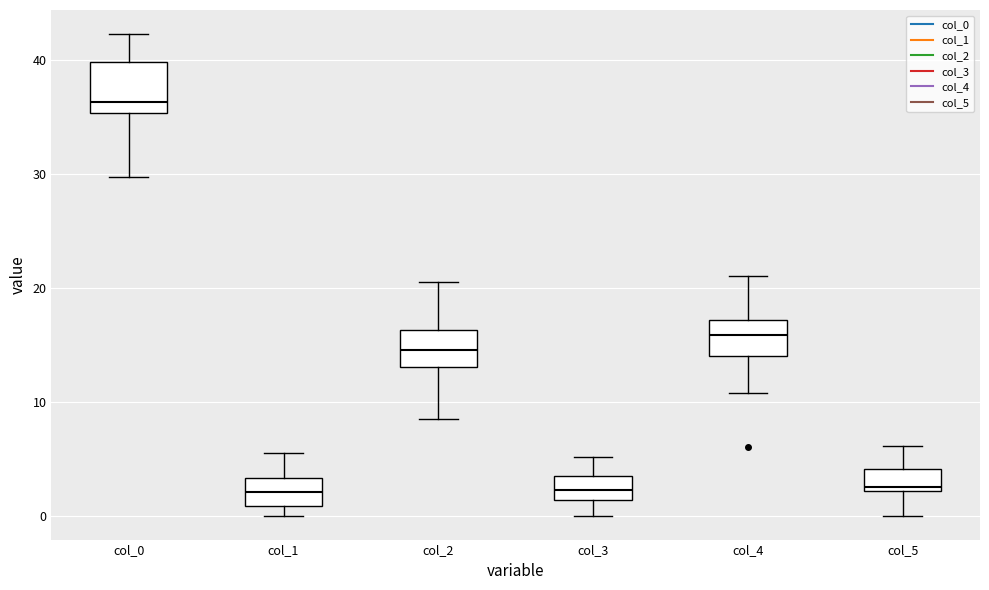

Reading left to right, read every box against the y-axis: the position of its median line, the range the box covers, and the ends of its whiskers. The values are not printed on the chart, so give them approximately, as read against the axis.

col_0: median 36, box 35 to 40, whiskers 30 to 42
col_1: median 2, box 1 to 3, whiskers 0 to 5
col_2: median 15, box 13 to 16, whiskers 9 to 21
col_3: median 2, box 1 to 3, whiskers 0 to 5
col_4: median 16, box 14 to 17, whiskers 11 to 21
col_5: median 3, box 2 to 4, whiskers 0 to 6